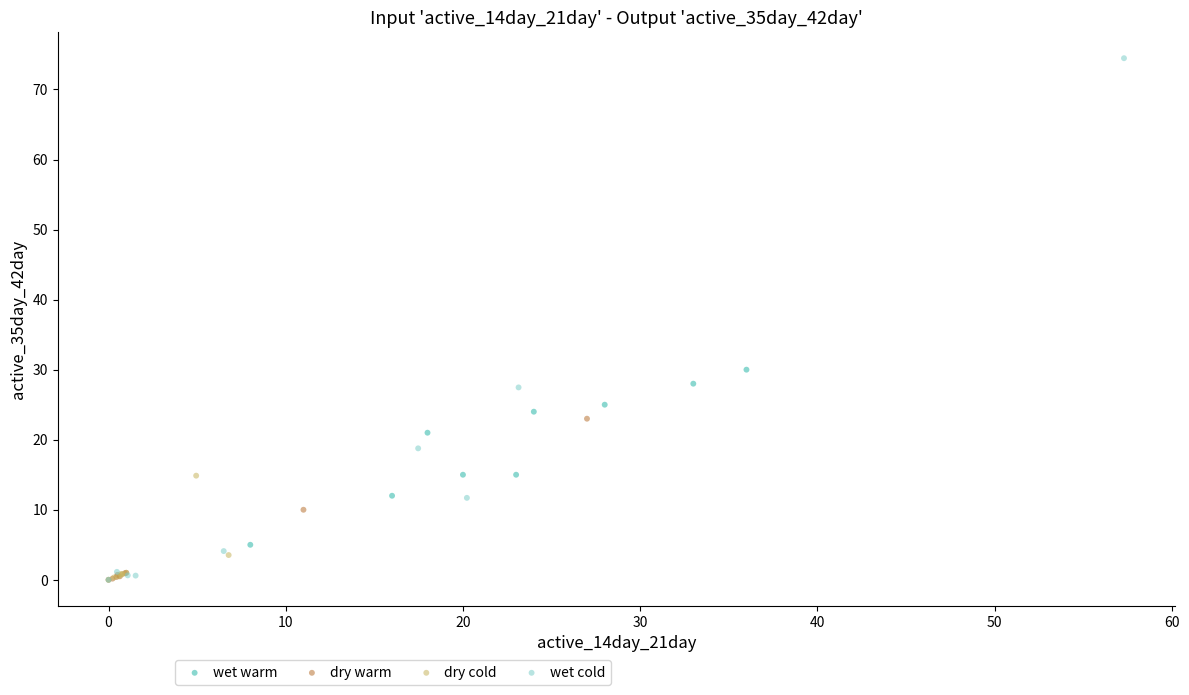

Which series has the widest spread of Y values?

wet cold